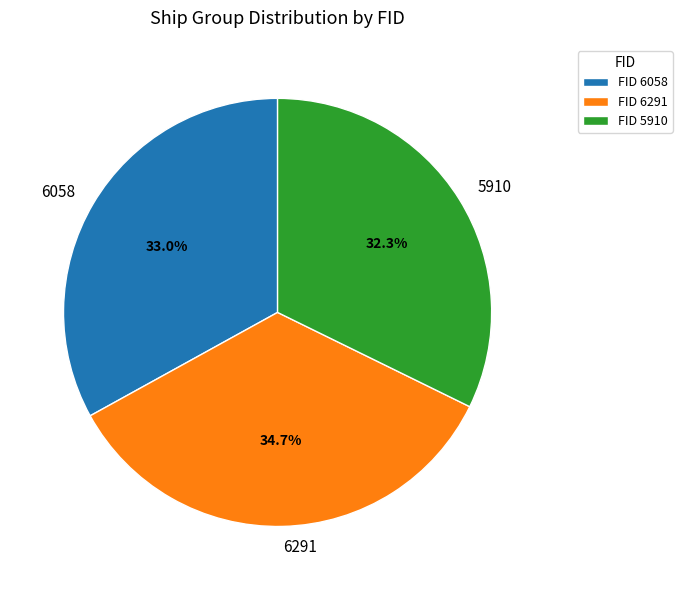

To the nearest percent, what is the average slice percentage?

33%